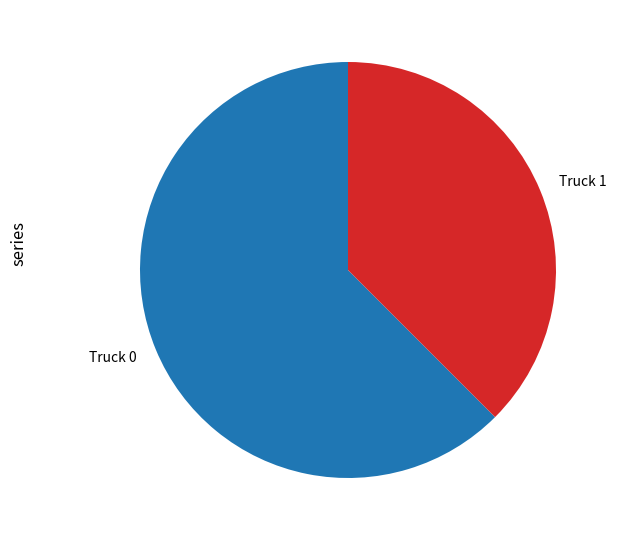

The Truck 0 slice represents 62% of the pie. True or false?

True